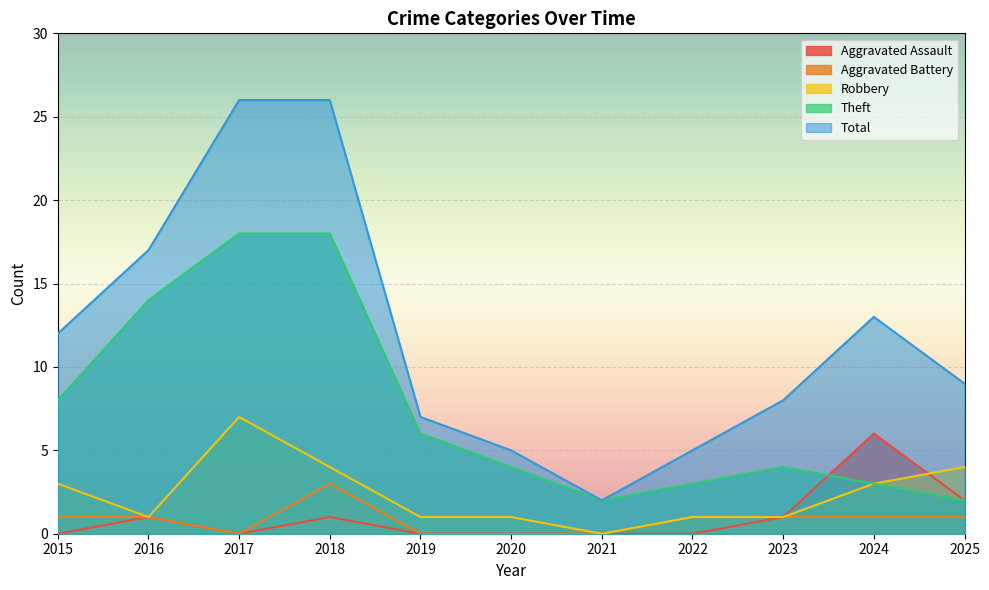

What is the value of the Total point at the 11th from the left?

9